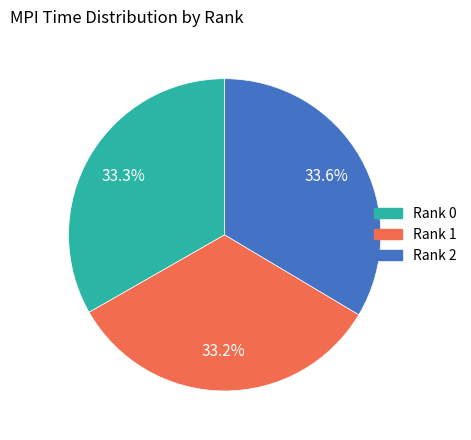

What percentage is the Rank 0 slice, to the nearest percent?

33%